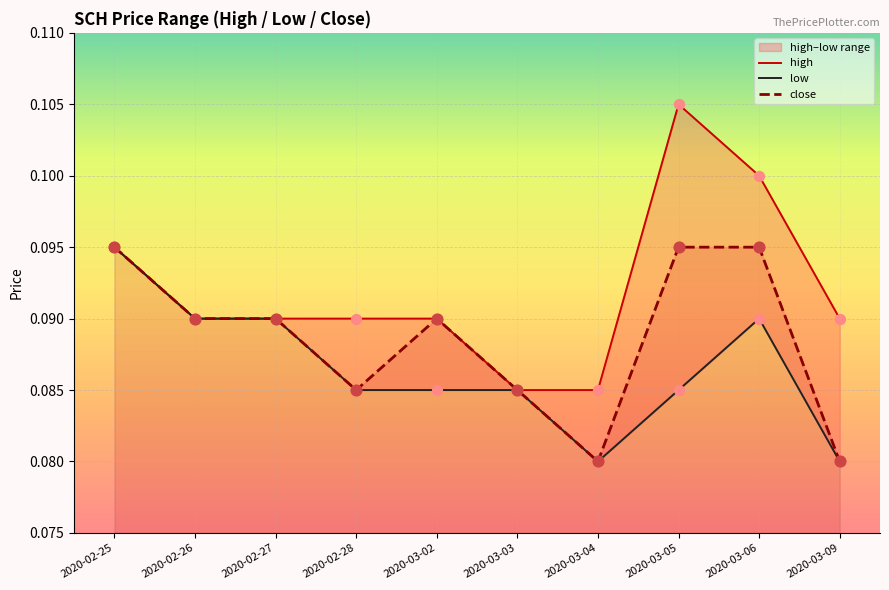

At how many categories does at least one series exceed 0?

10